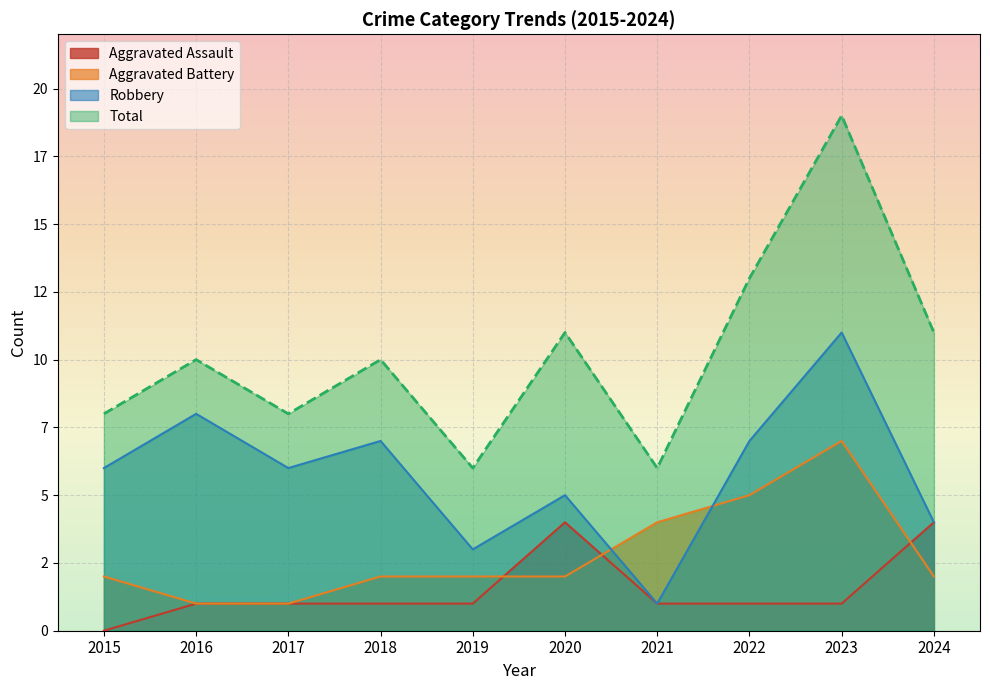

Which series ends up on top after the final intersection of Aggravated Battery and Robbery?

Robbery